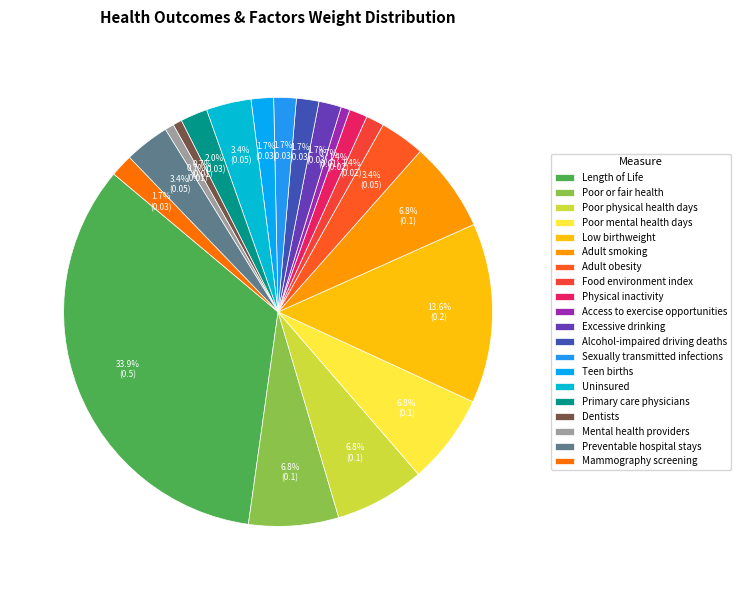

Is there any slice that represents more than half of the pie?

No